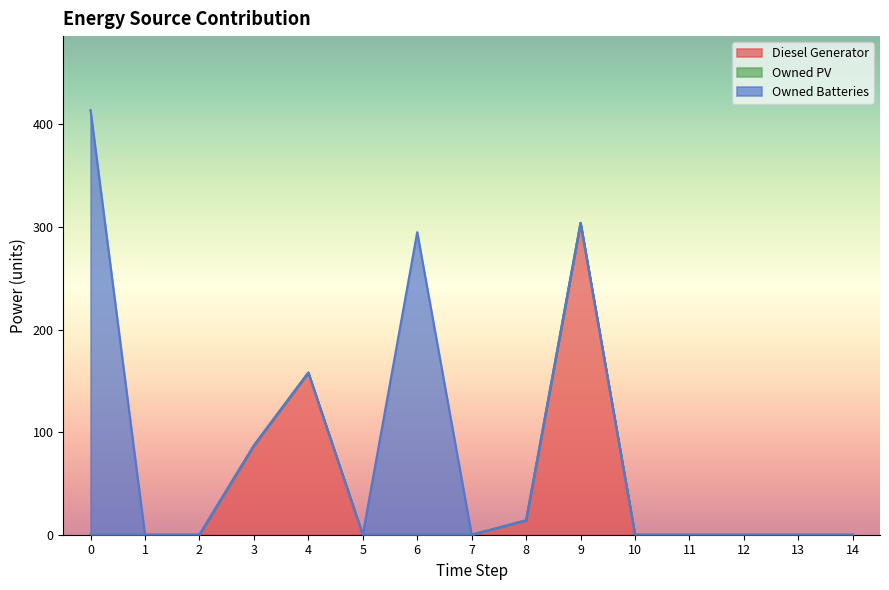

Does the chart display data point markers on the line(s)?

No